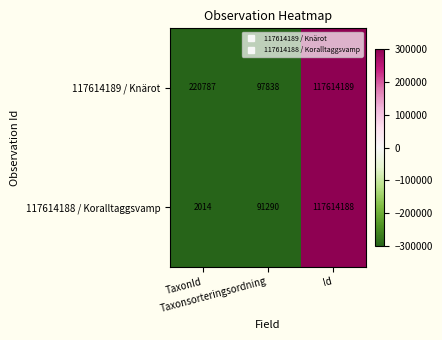

Rank the series by their average value, from lowest to highest.

117614188 / Koralltaggsvamp, 117614189 / Knärot